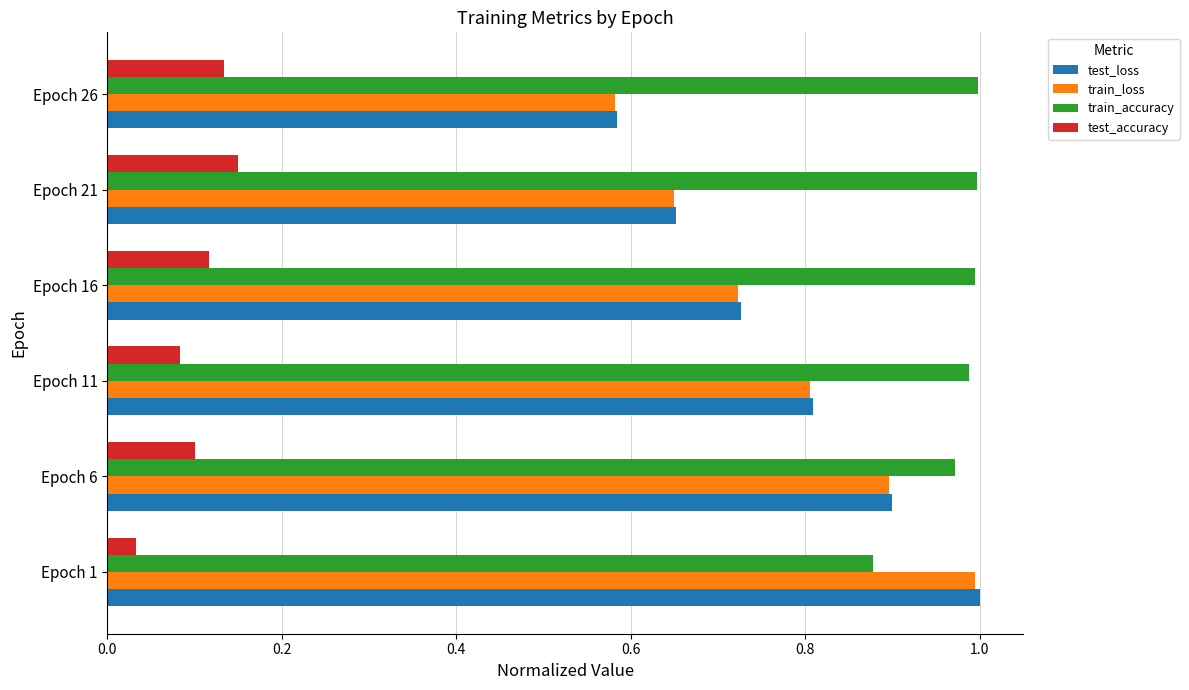

The value of test_accuracy at Epoch 11 is 0.0. True or false?

False